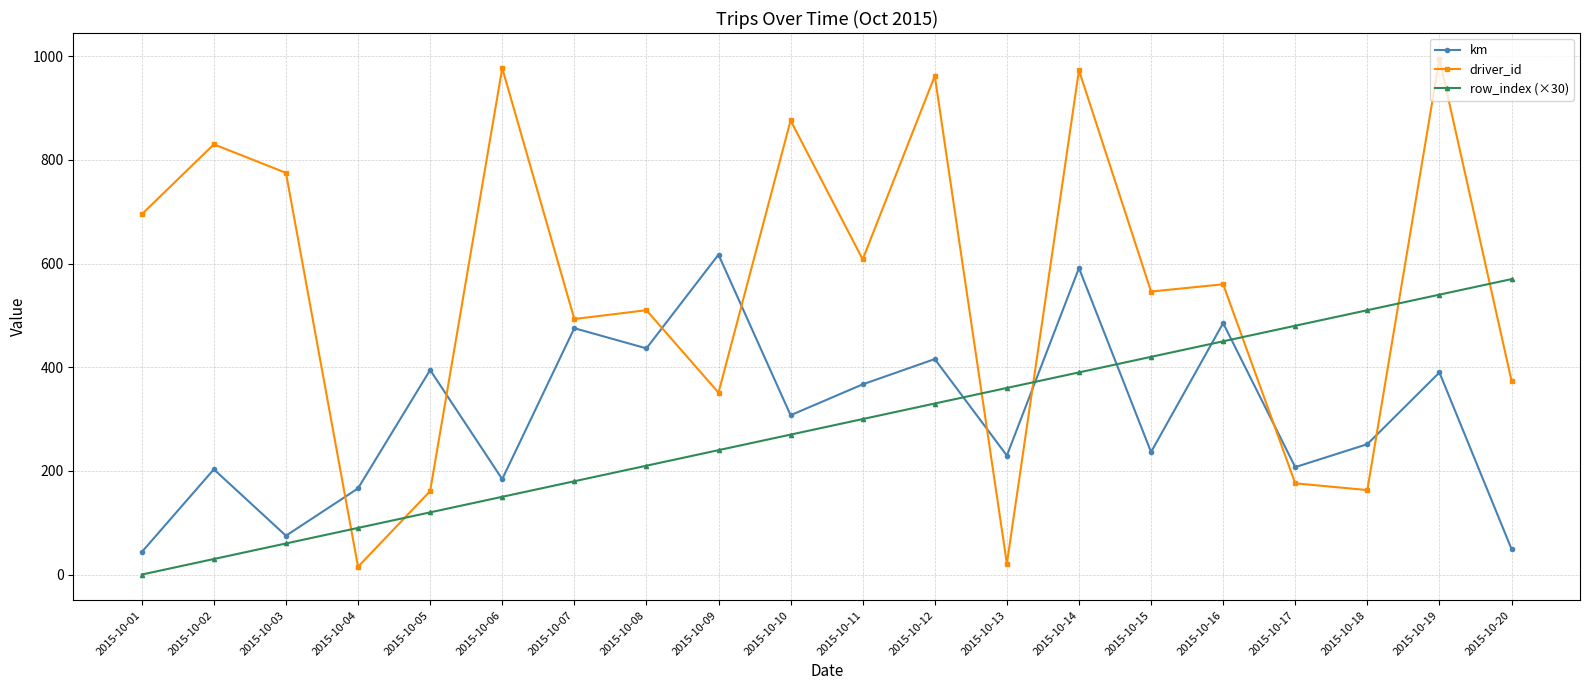

How many lines are shown in the chart?

3